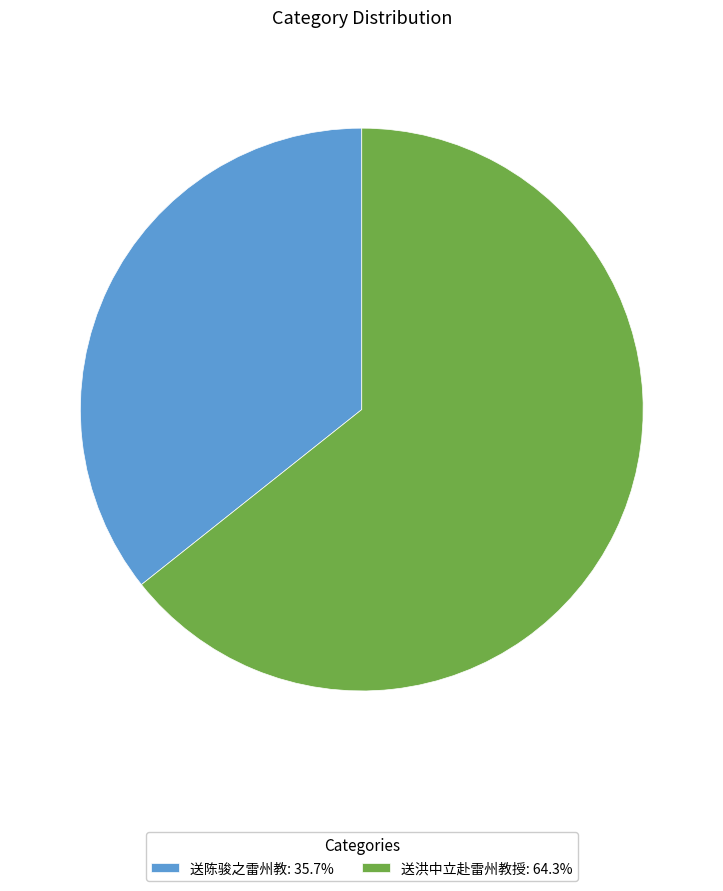

Do 送陈骏之雷州教: 35.7% and 送洪中立赴雷州教授: 64.3% together represent more than half of the pie?

Yes